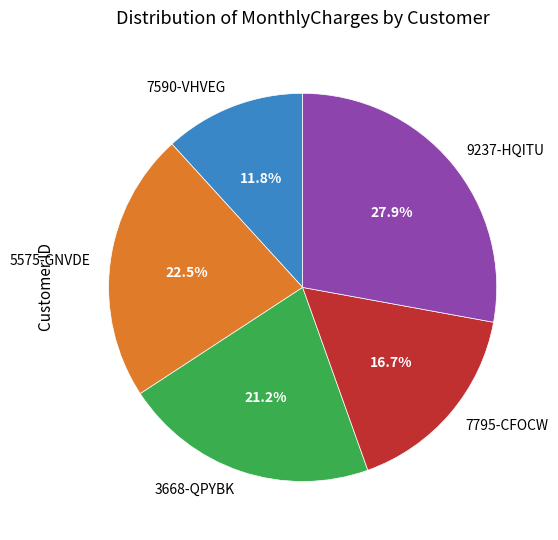

What is the total percentage of 3668-QPYBK and 7795-CFOCW?

37.9%